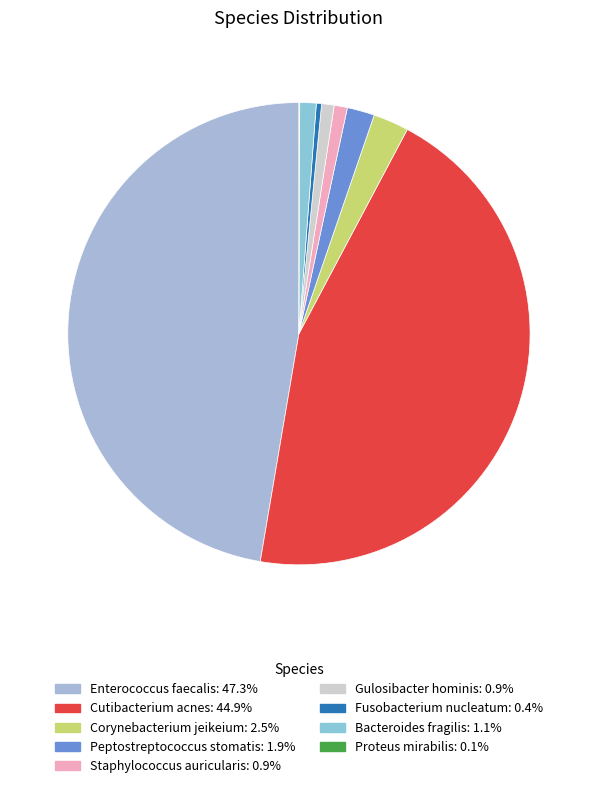

To the nearest percent, what portion does Peptostreptococcus stomatis represent?

2%